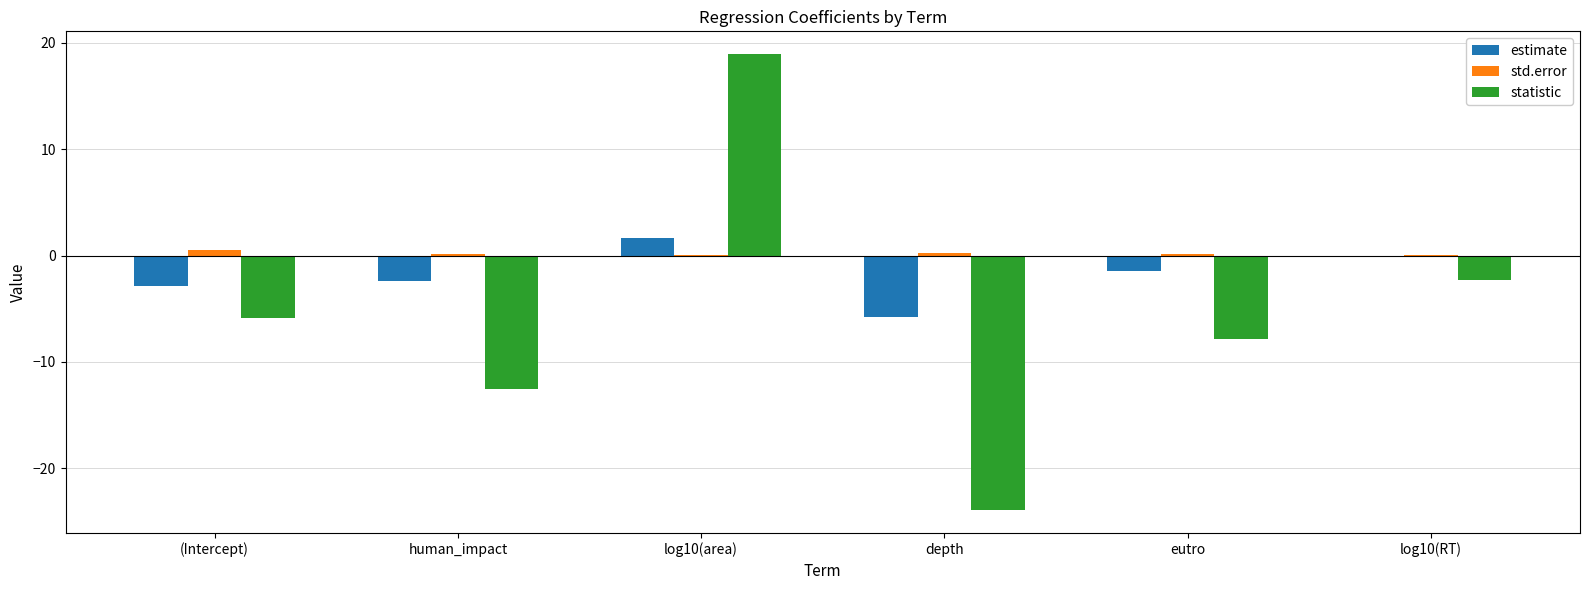

Which category has the highest value across all series?

log10(area)